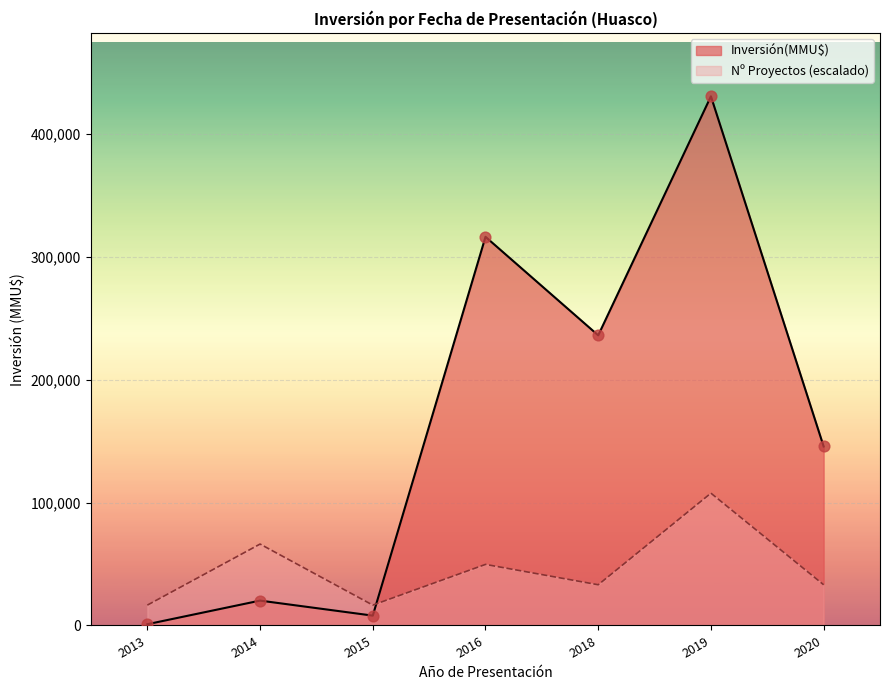

Which has a higher value, 2019 or 2019?

2019